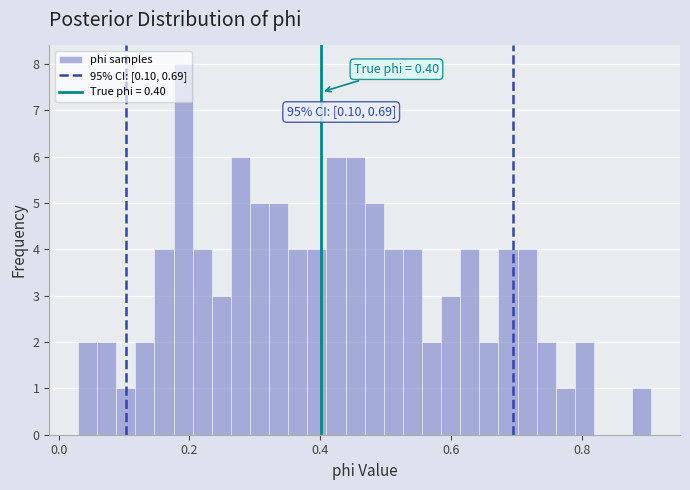

Around what value on the x-axis is the tallest bar? Give the approximate position of its centre, as read against the axis.

0.20